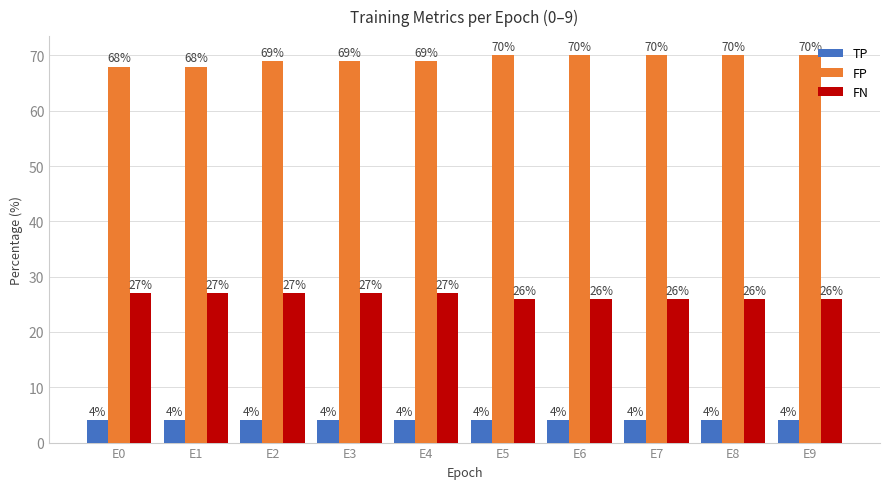

Rank the series by their average value, from highest to lowest.

FP, FN, TP